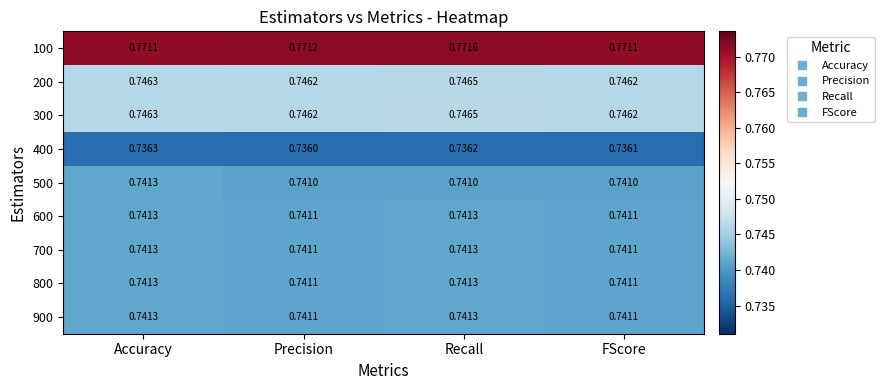

Which label corresponds to the smallest value in the chart?

Precision